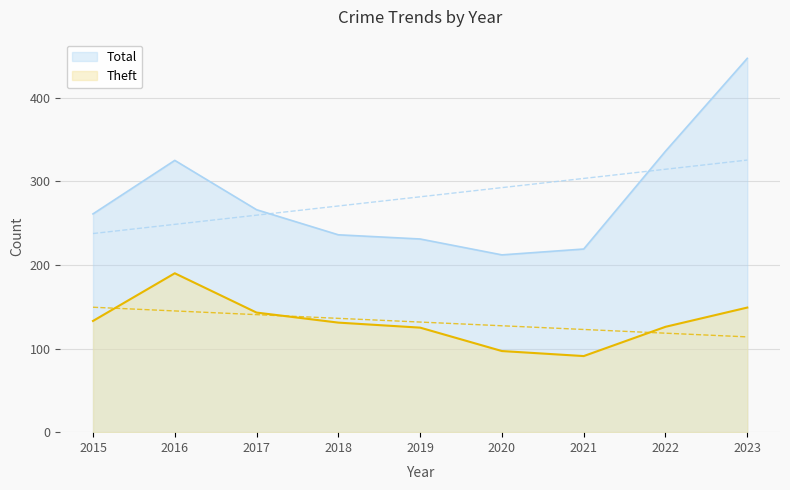

Read the Total value at 2020, to the nearest 10.

210